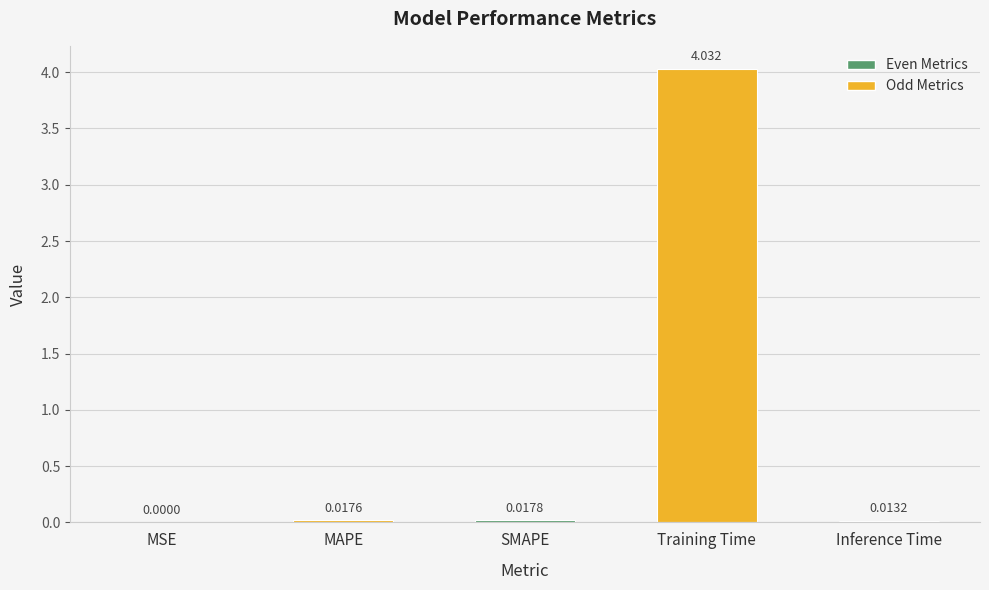

At which label is the value closest to 2?

SMAPE